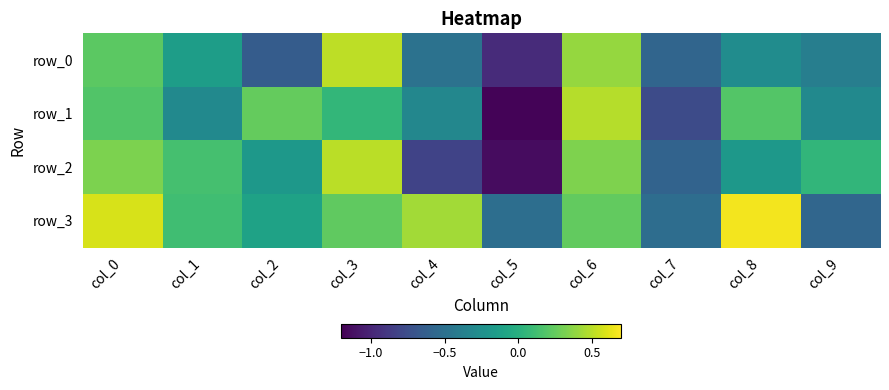

Where is row_1 nearest to the value 0?

col_3